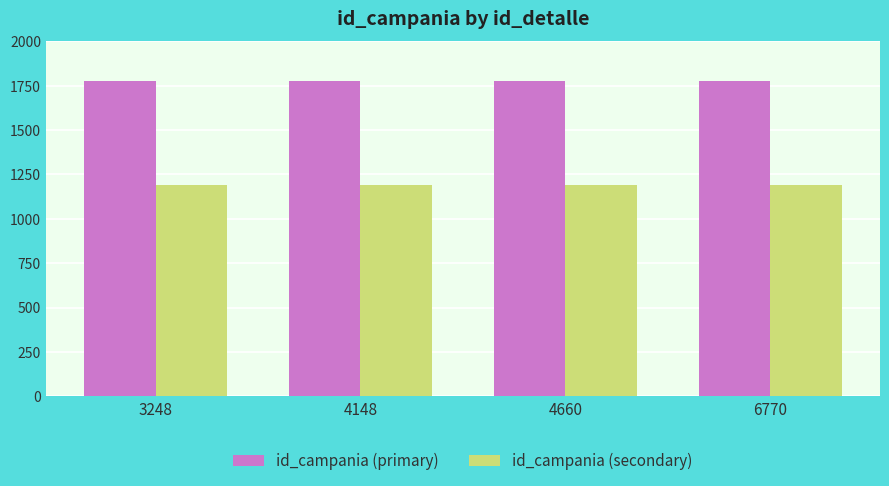

The value of id_campania (secondary) at 6770 is 679.7. True or false?

False